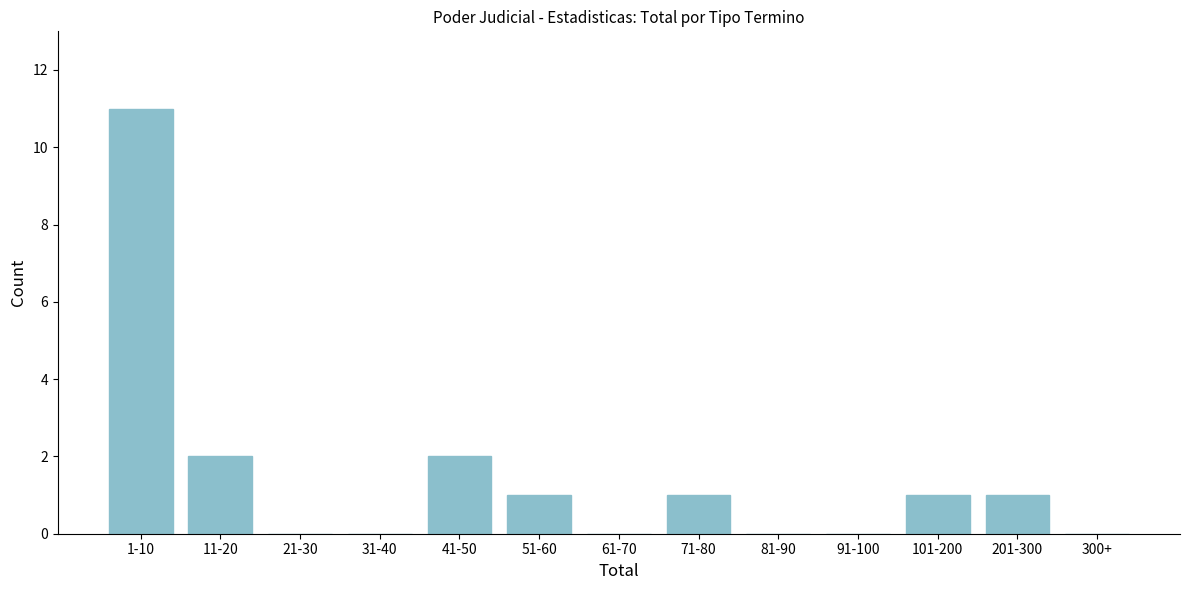

Reading right to left, what are all the values shown in this chart?

300+=0	201-300=1	101-200=1	91-100=0	81-90=0	71-80=1	61-70=0	51-60=1	41-50=2	31-40=0	21-30=0	11-20=2	1-10=11